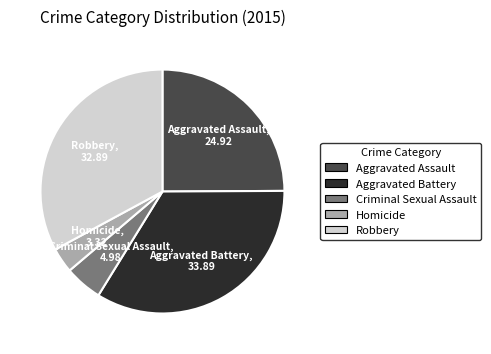

Rank the categories by value from highest to lowest.

Aggravated Battery, Robbery, Aggravated Assault, Criminal Sexual Assault, Homicide